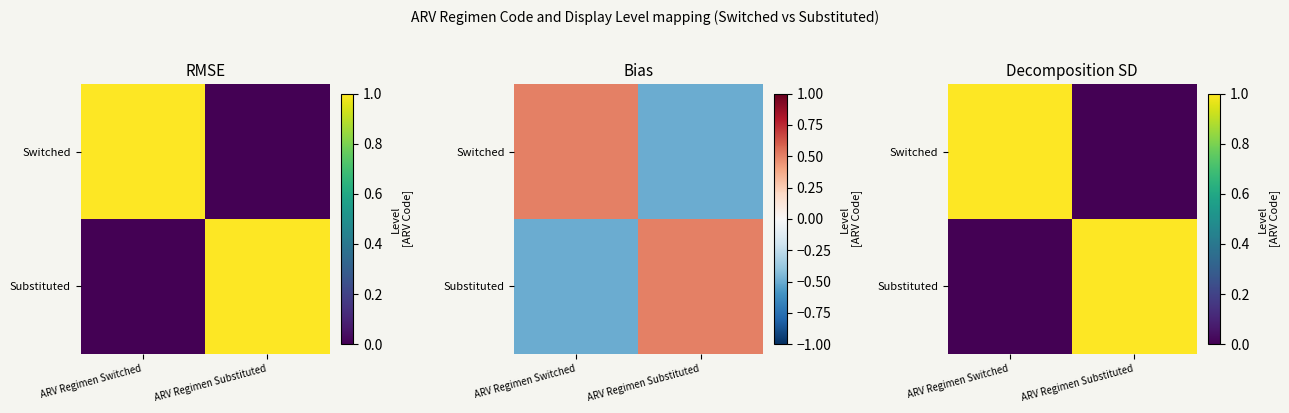

Count the Substituted values in the range 0 to 1.

2